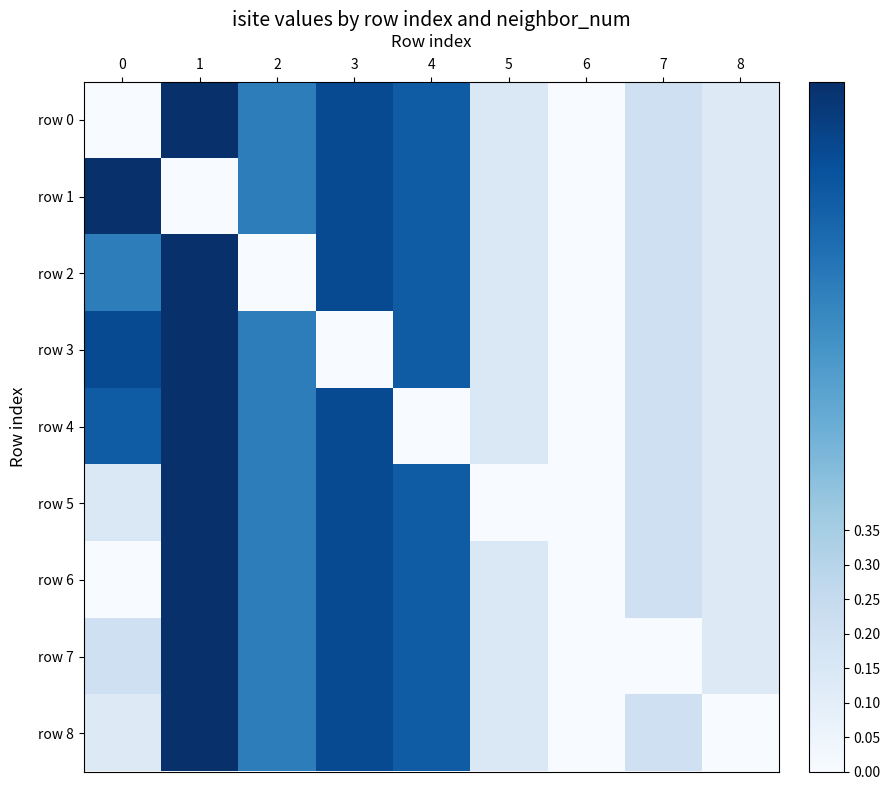

Which series has the largest total across all categories?

row 0